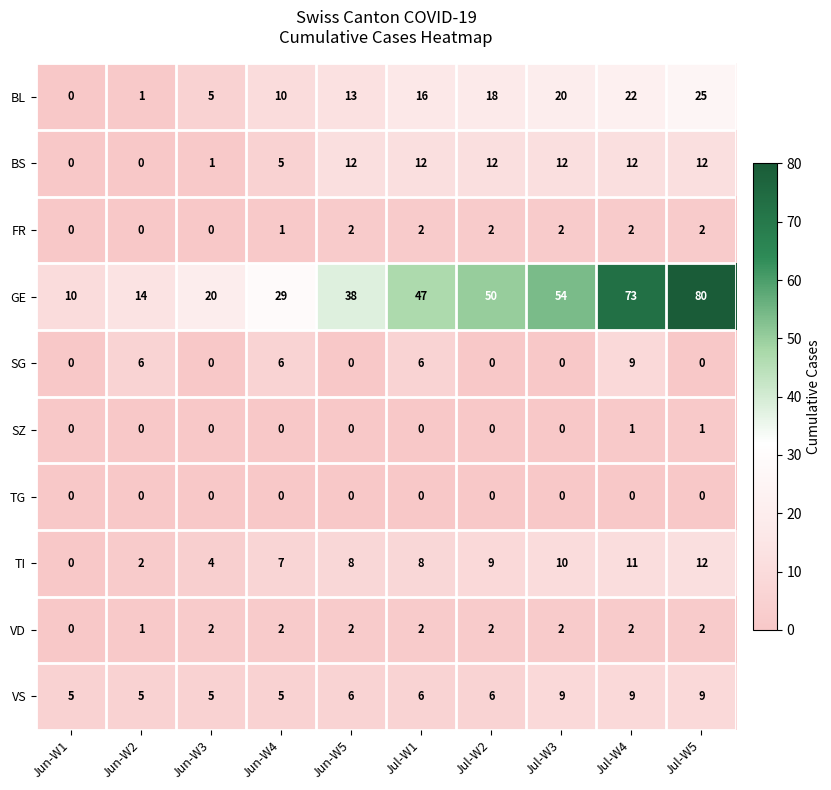

At which category is the sum across all series the highest?

Jul-W5